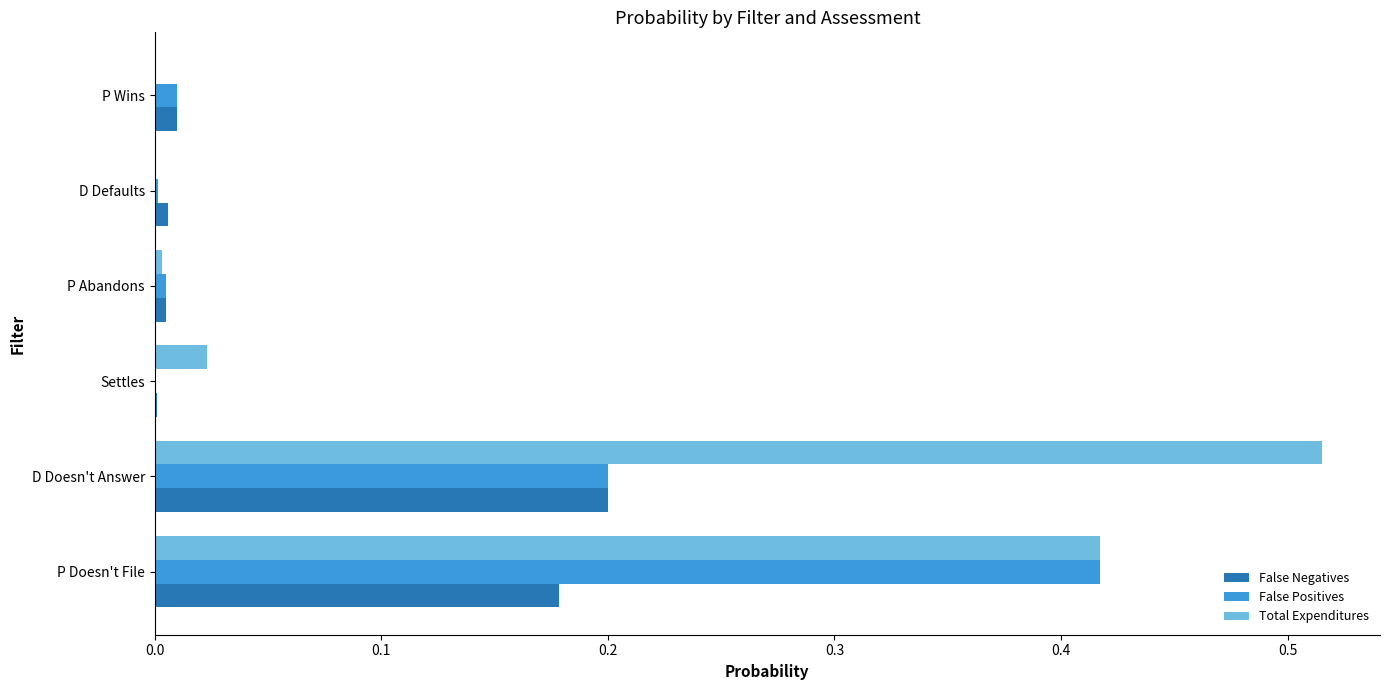

What is the sum of all Total Expenditures values?

1.0